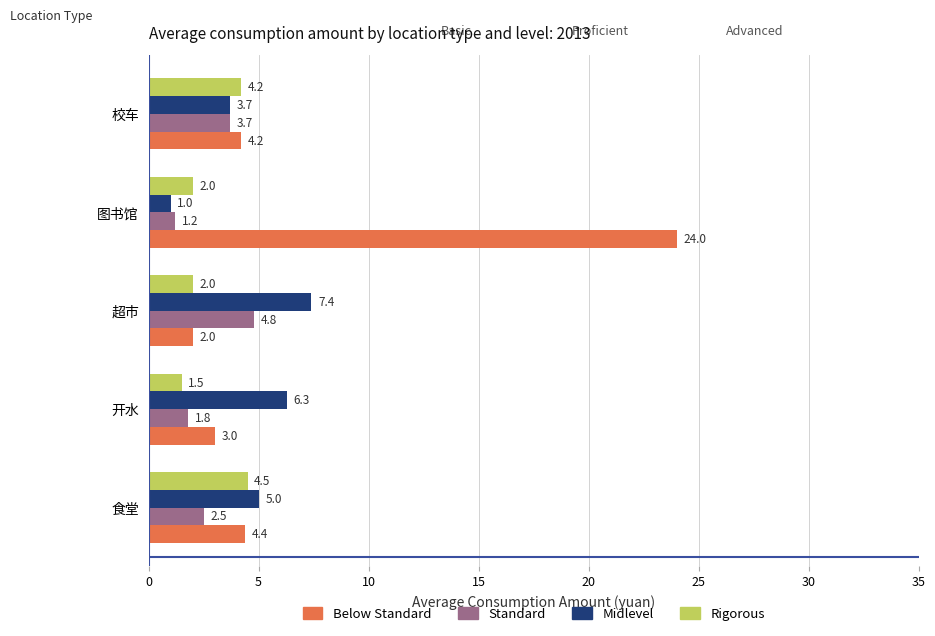

At how many categories does at least one series exceed 9?

1